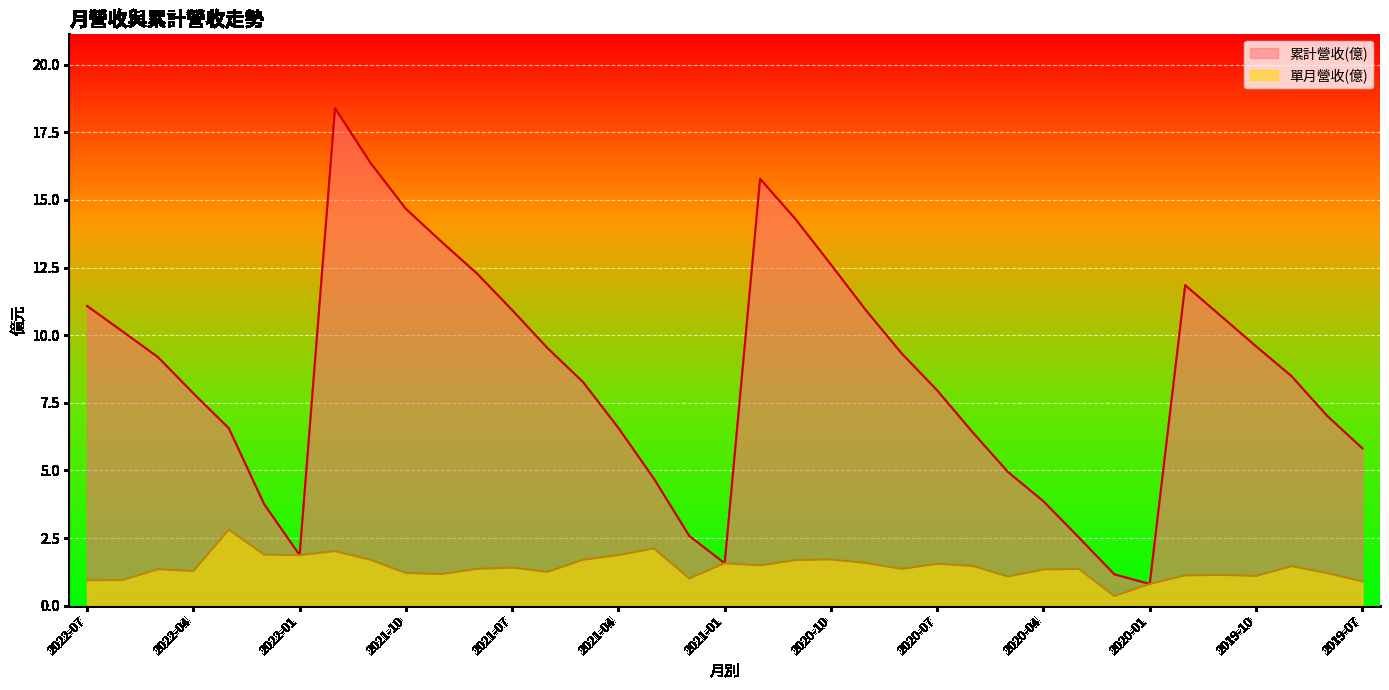

Does the chart display data point markers on the line(s)?

No